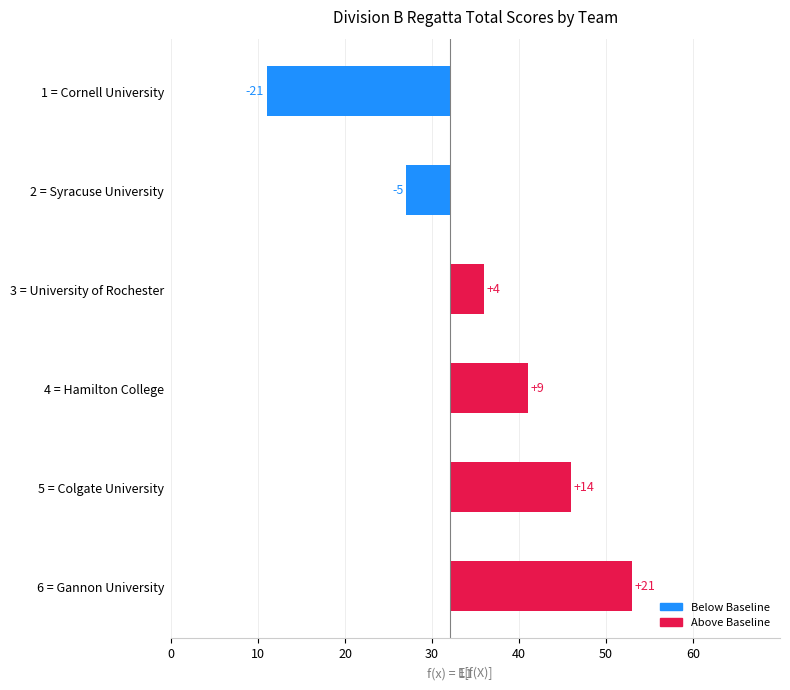

How many bars are there in total?

6